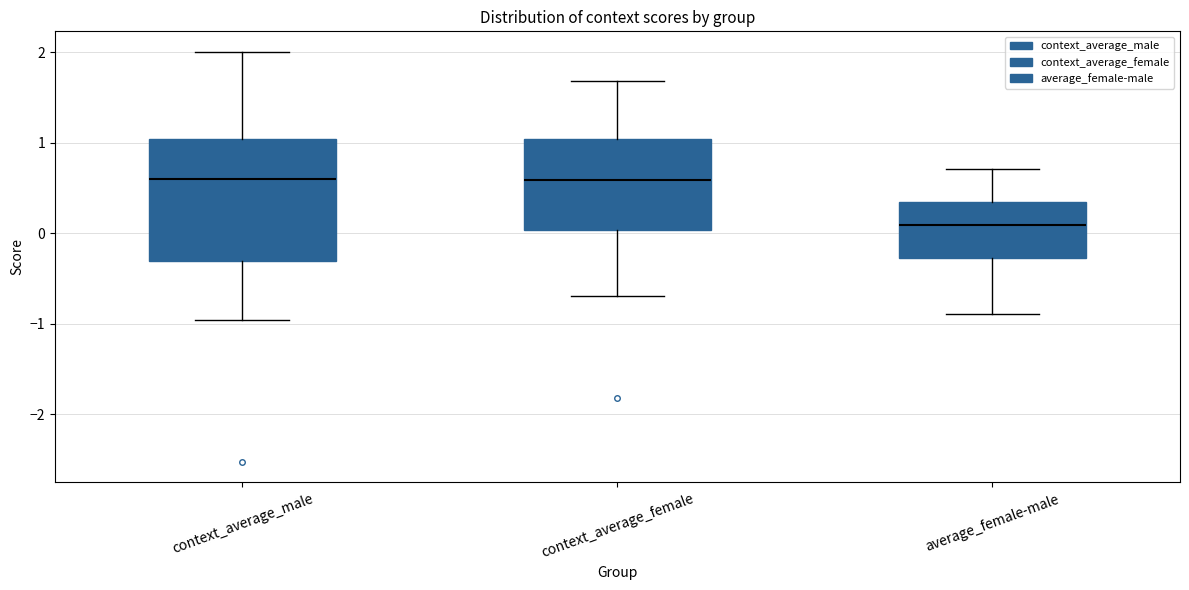

Reading left to right, transcribe this box plot: for each box, give where its median line is, the range the box spans, and where its two whiskers end, as read against the y-axis. The values are not printed on the chart, so give them approximately, as read against the axis.

context_average_male: median 0.6, box -0.3 to 1.0, whiskers -1.0 to 2.0
context_average_female: median 0.6, box 0.0 to 1.0, whiskers -0.7 to 1.7
average_female-male: median 0.1, box -0.3 to 0.3, whiskers -0.9 to 0.7